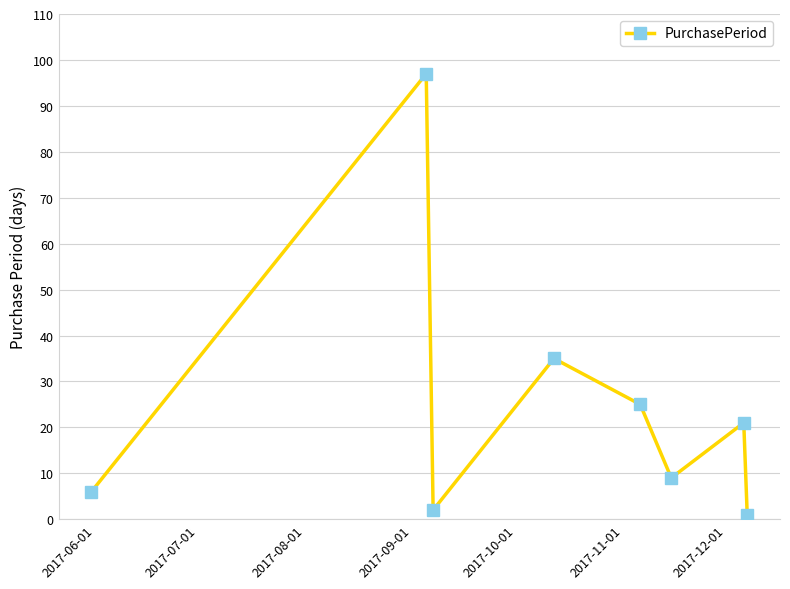

Reading left to right, extract all data points from this chart.

6	97	2	35	25	9	21	1